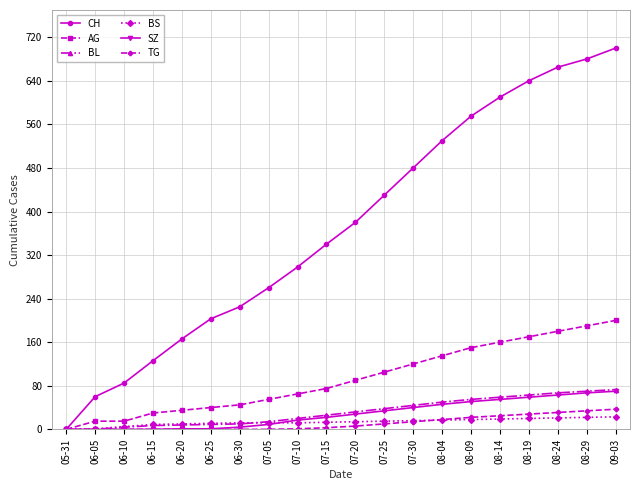

Does the chart display data point markers on the line(s)?

Yes